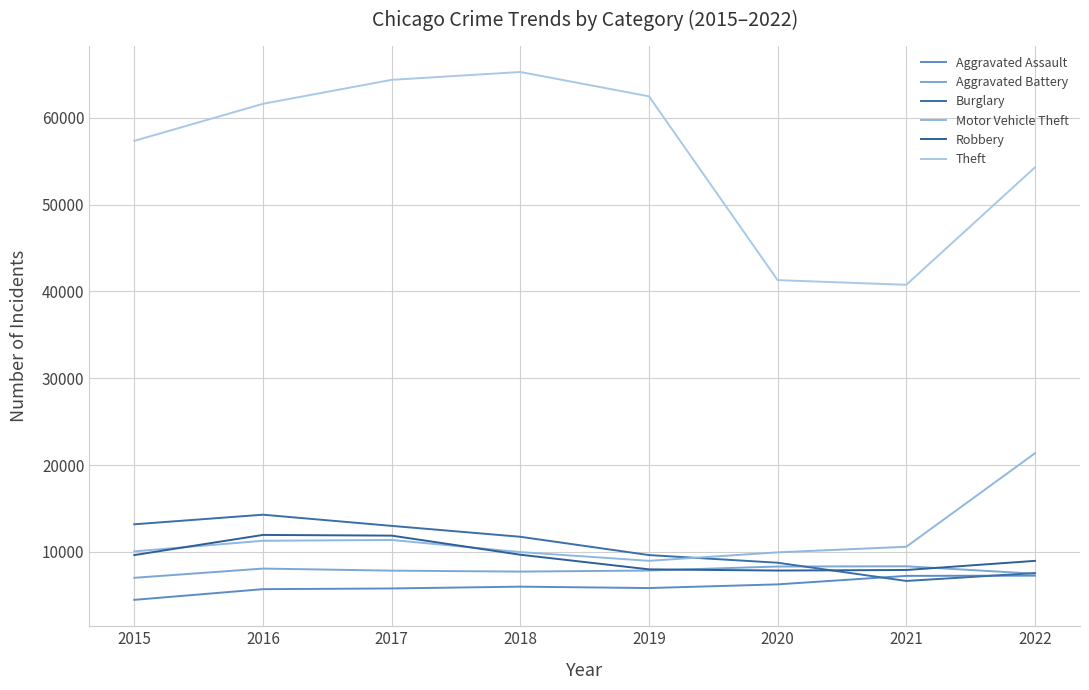

What is the difference between the maximum and minimum values in the Burglary series?

7631